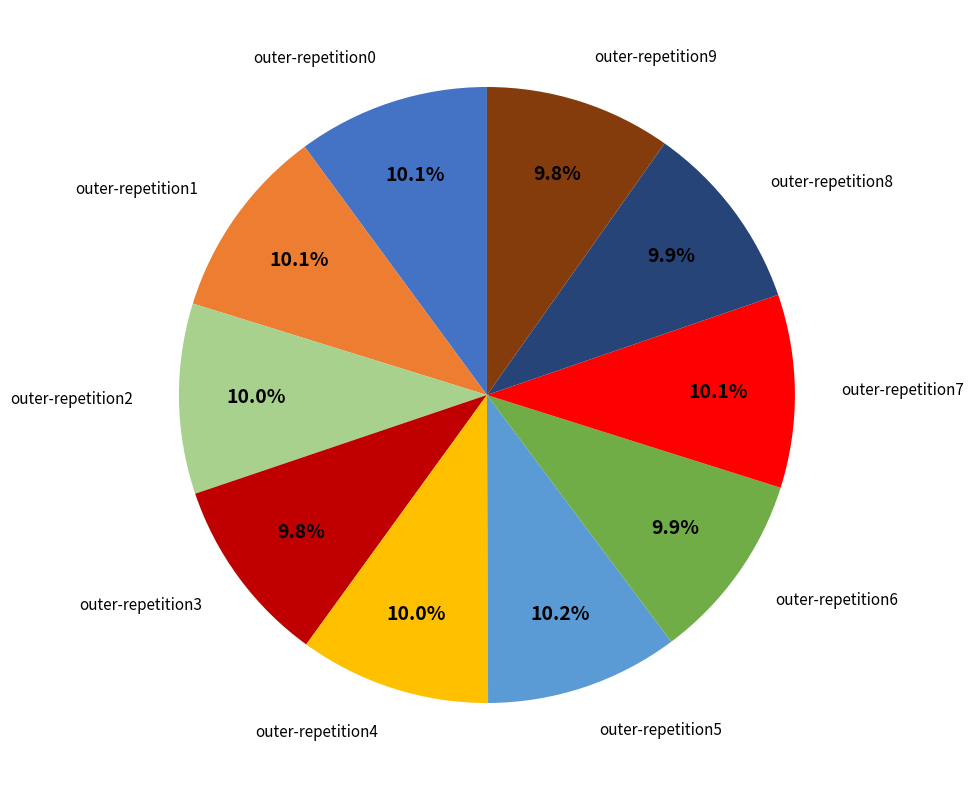

Does any single category account for the majority?

No